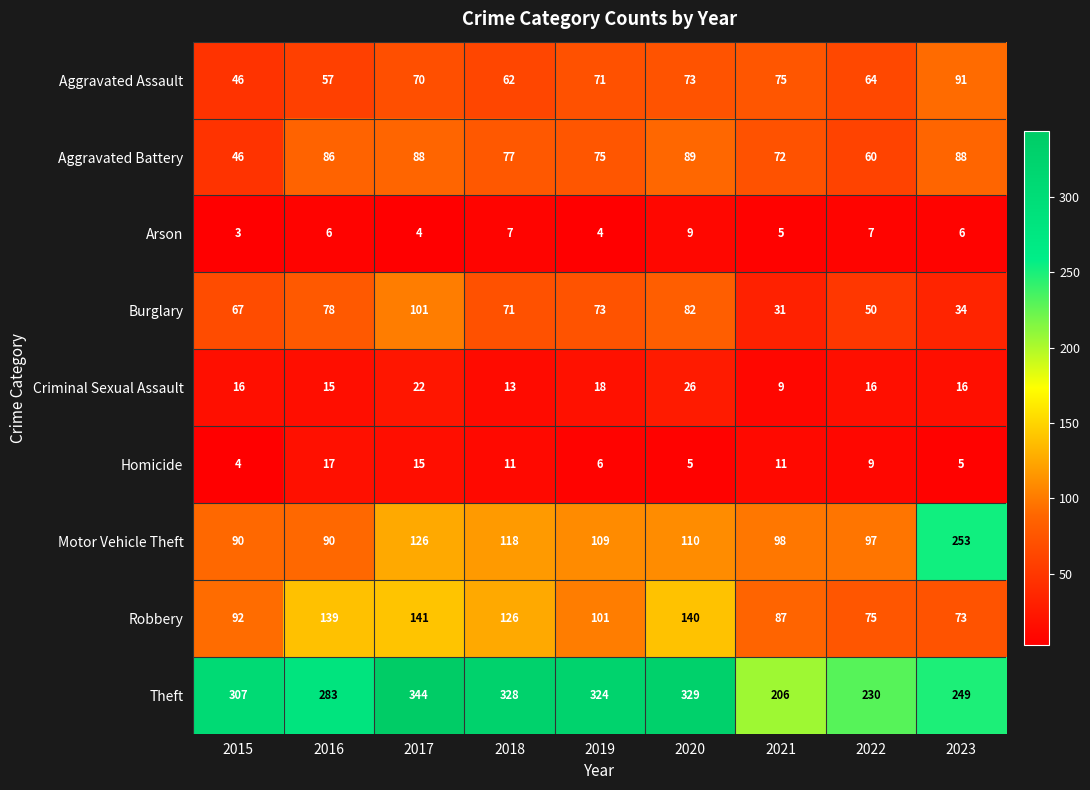

Which series has the largest range (max minus min)?

Motor Vehicle Theft